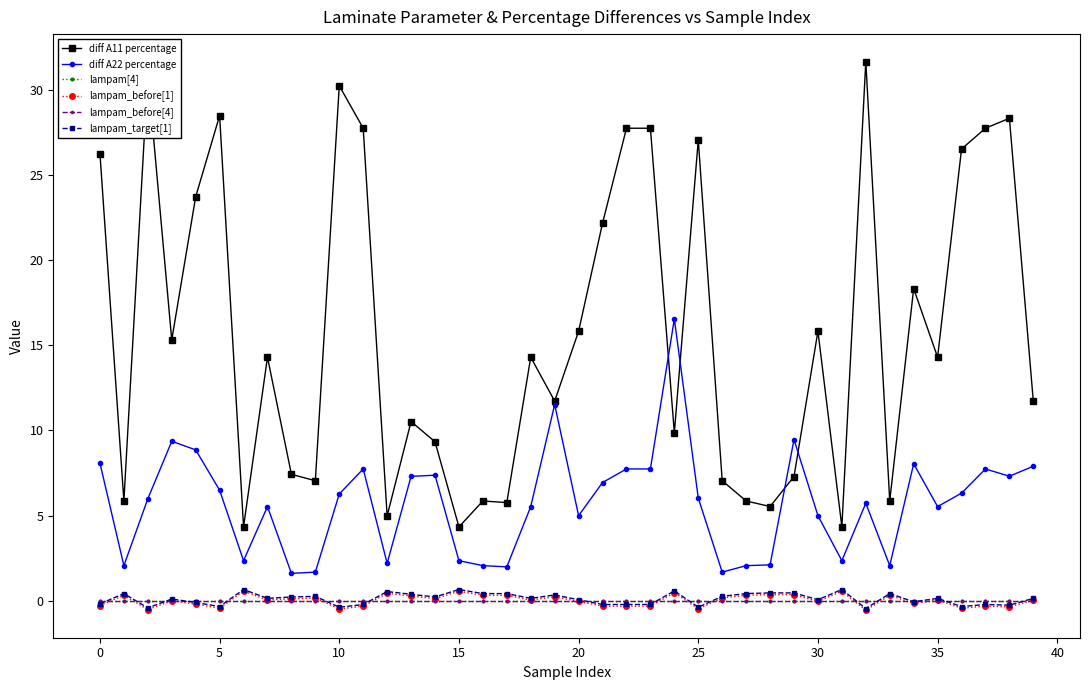

How many interior local peaks does the lampam_target[1] series have?

12